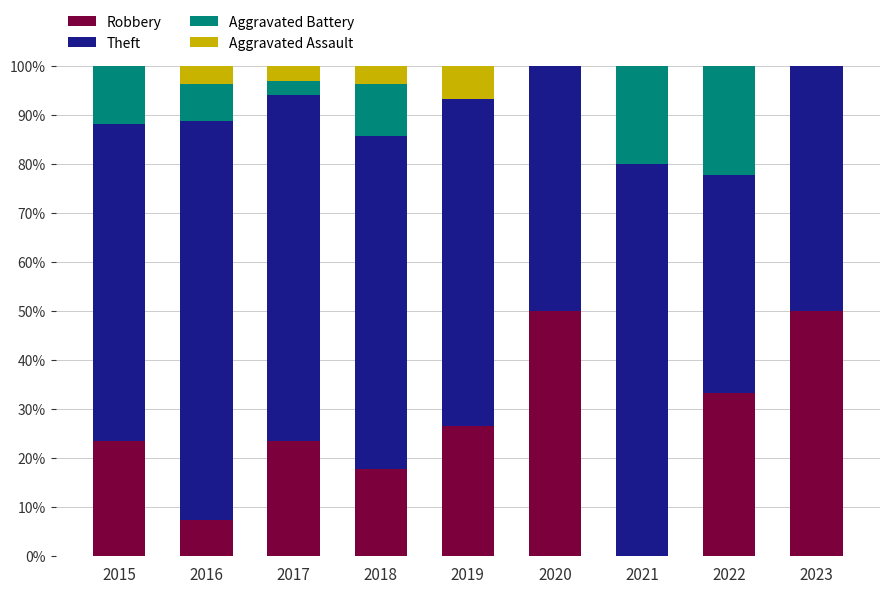

What is the total value across all series at 2017?

100.0